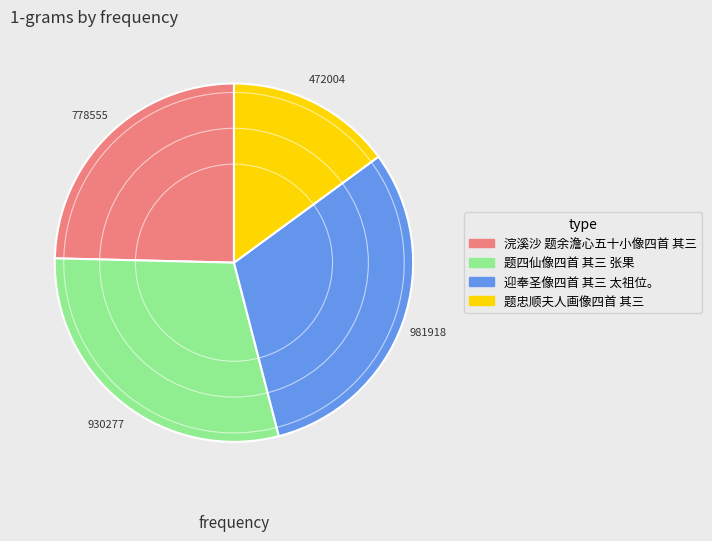

The 题忠顺夫人画像四首 其三 slice represents 15% of the pie. True or false?

True